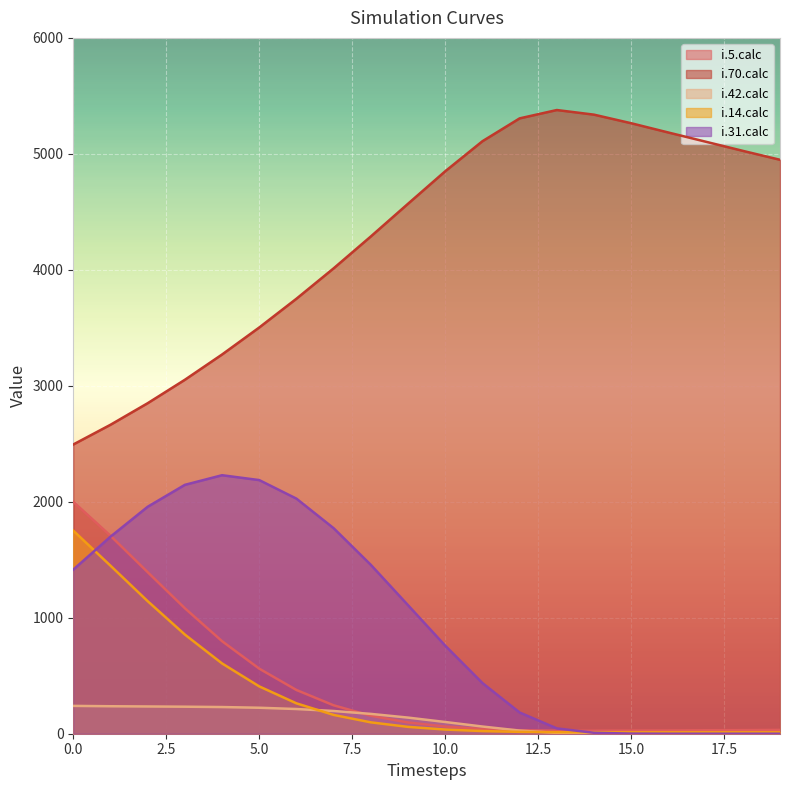

What is the difference between the second highest and minimum values in the i.70.calc series?

2844